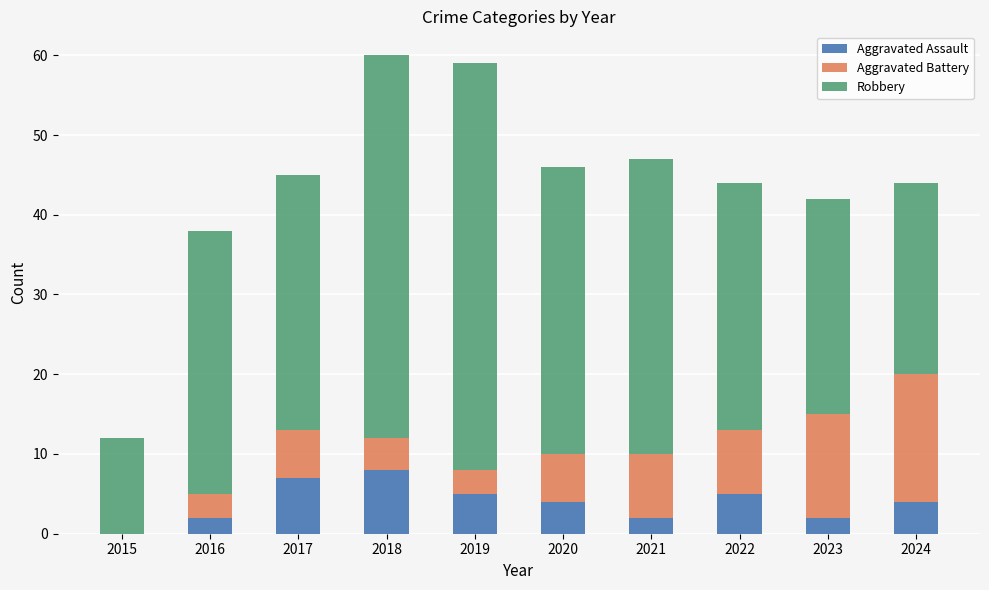

Are the bars horizontal?

No